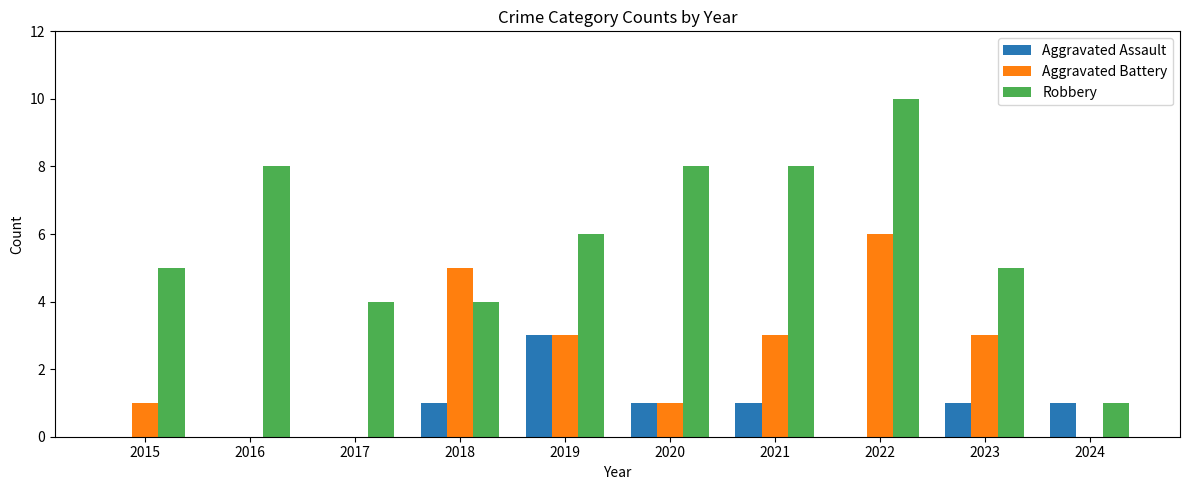

Which series has the largest range (max minus min)?

Robbery